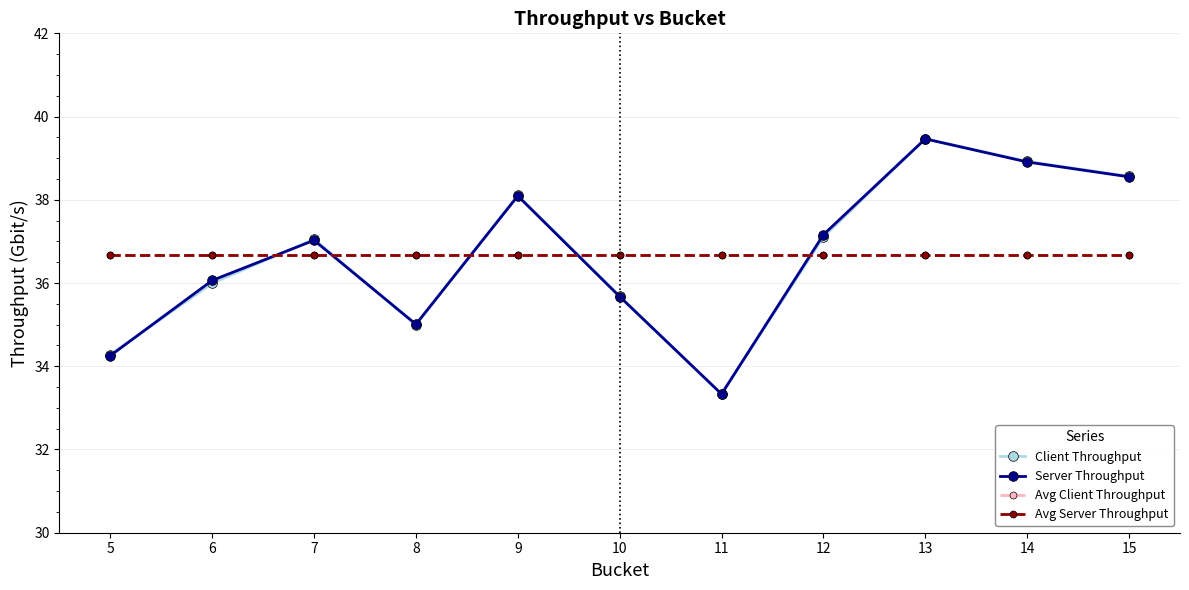

Does the chart display data point markers on the line(s)?

Yes